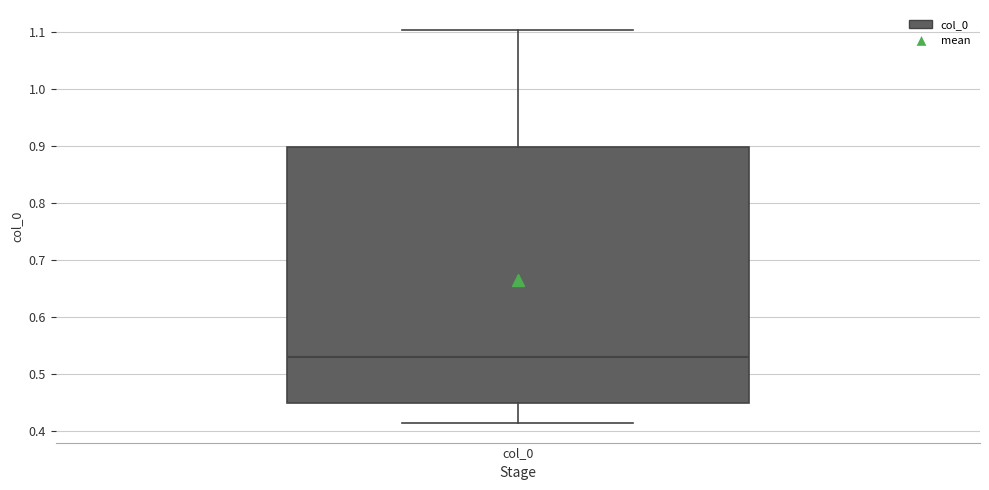

Where does the median line of the box for col_0 sit on the y-axis? The values are not printed on the chart, so give them approximately, as read against the axis.

0.53